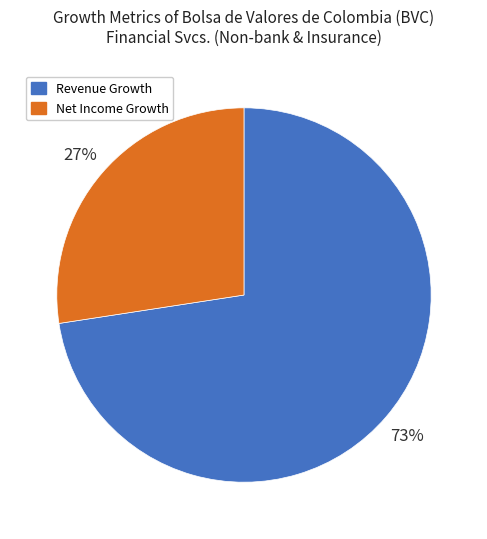

Between Revenue Growth and Net Income Growth, which is larger?

Revenue Growth